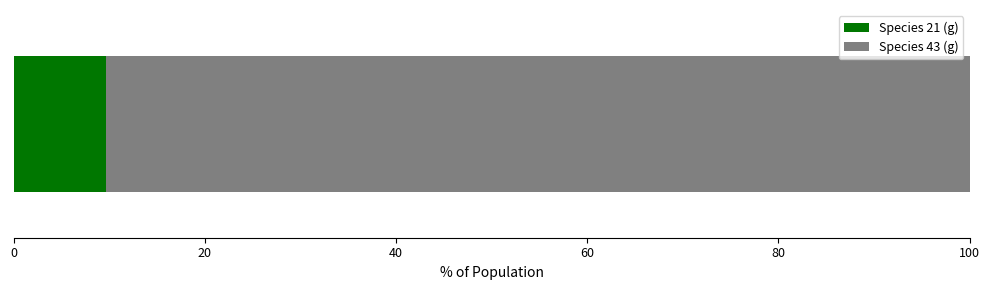

What is the highest value of the Species 21 (g) series?

9.7